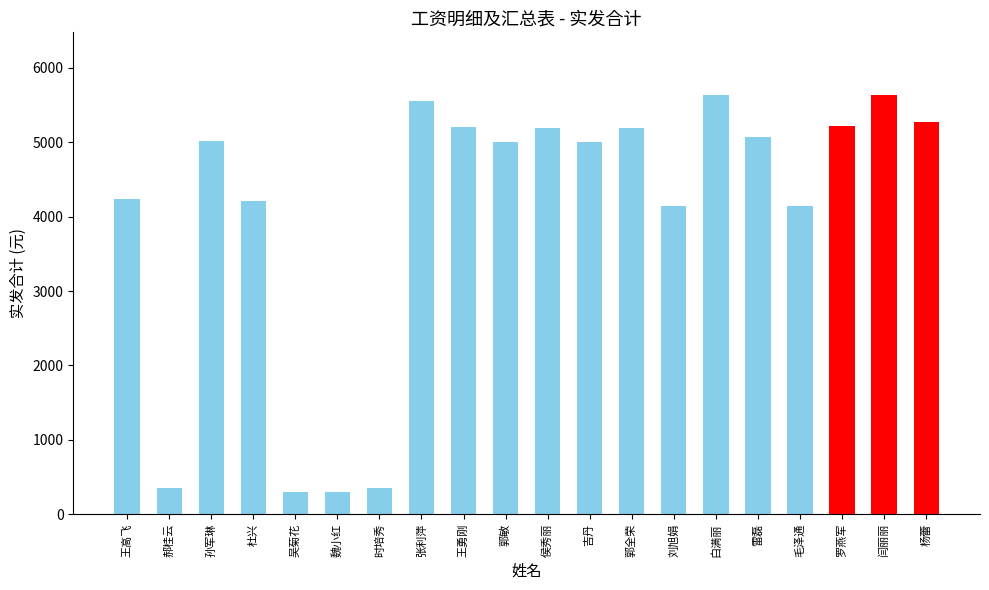

What is the ratio of the value at 雷磊 to the value at 毛泽通?

1.2